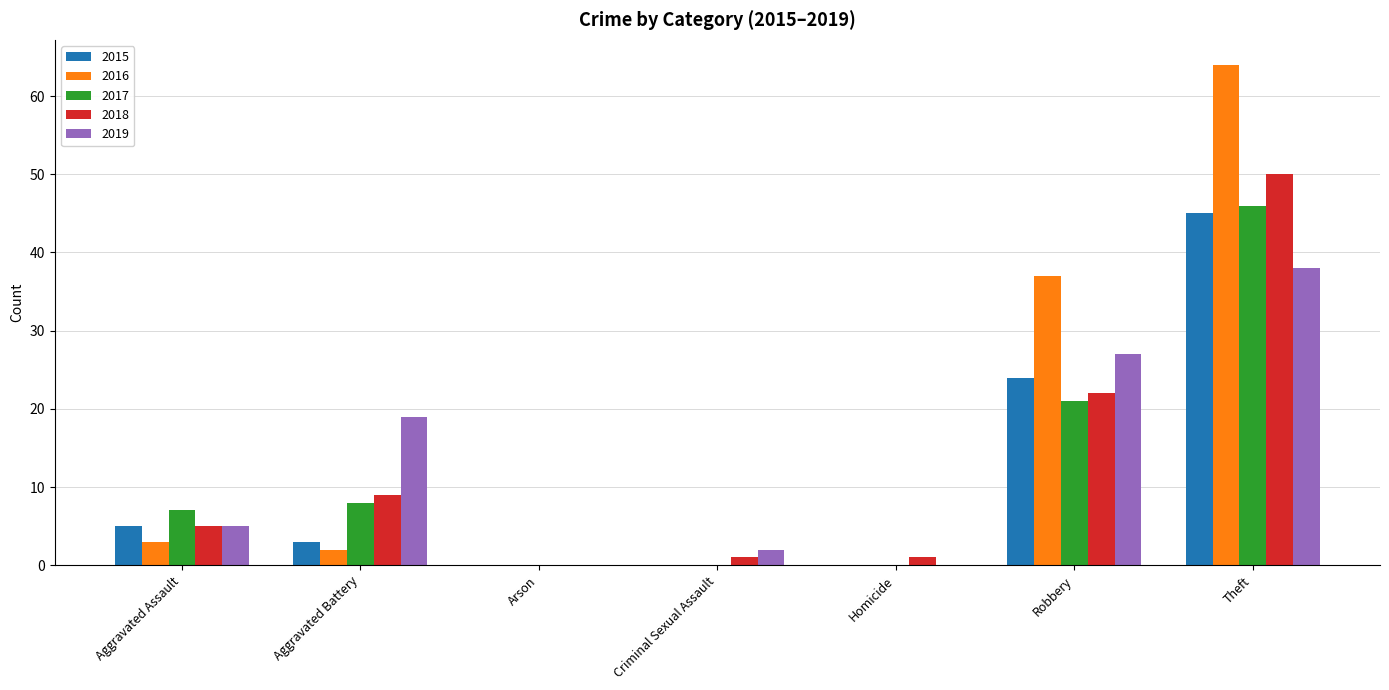

Is the value of 2019 at Aggravated Assault greater than the value of 2016 at Robbery?

No